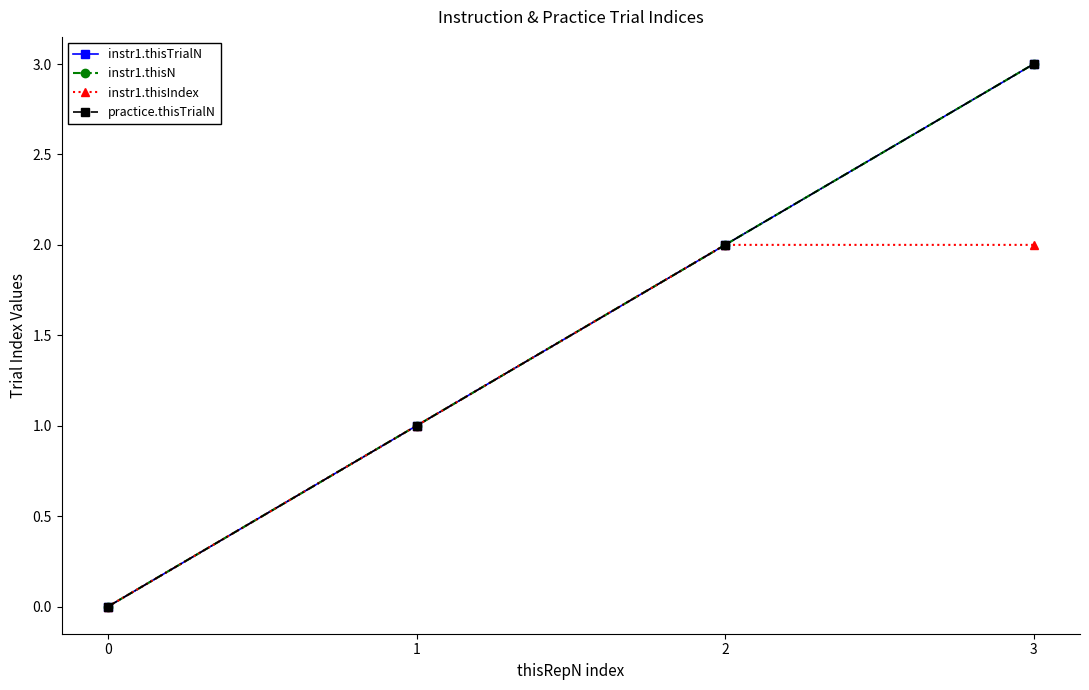

At which label is practice.thisTrialN closest to 1?

1